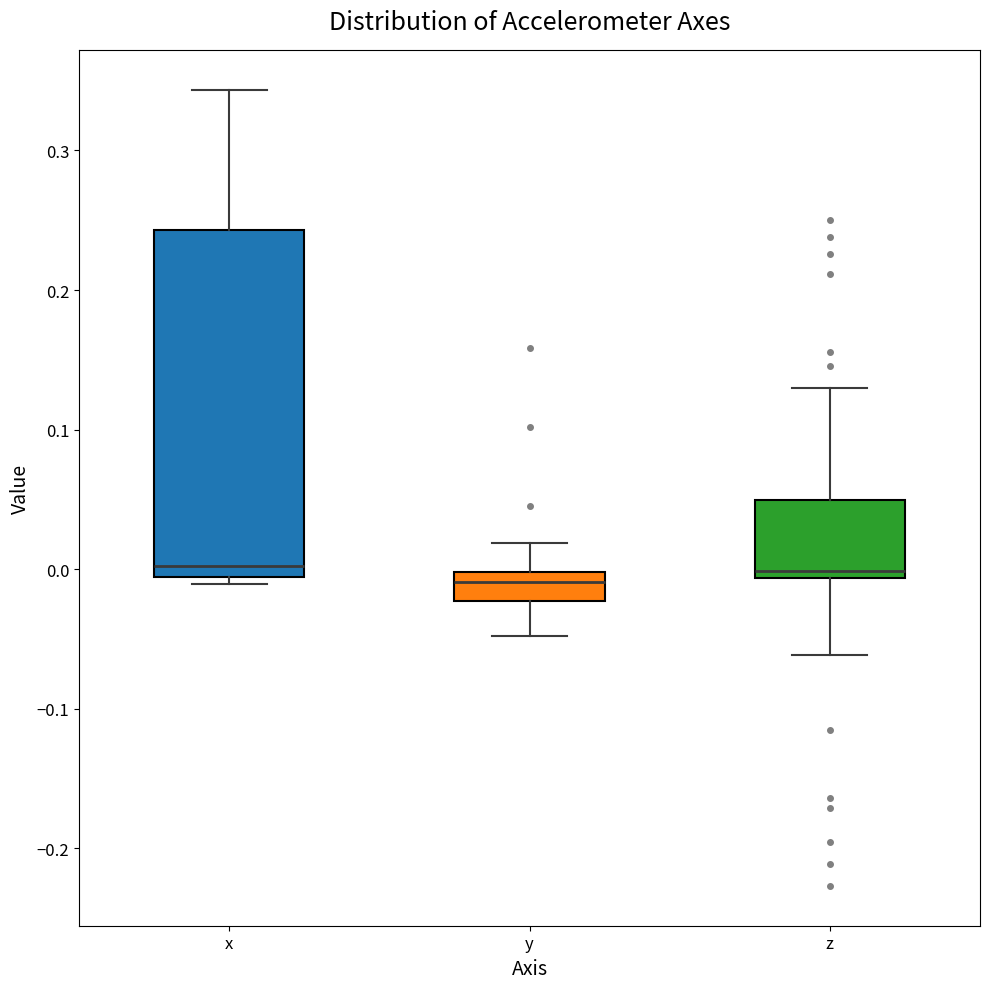

Where does the median line of the box for x sit on the y-axis? The values are not printed on the chart, so give them approximately, as read against the axis.

0.00